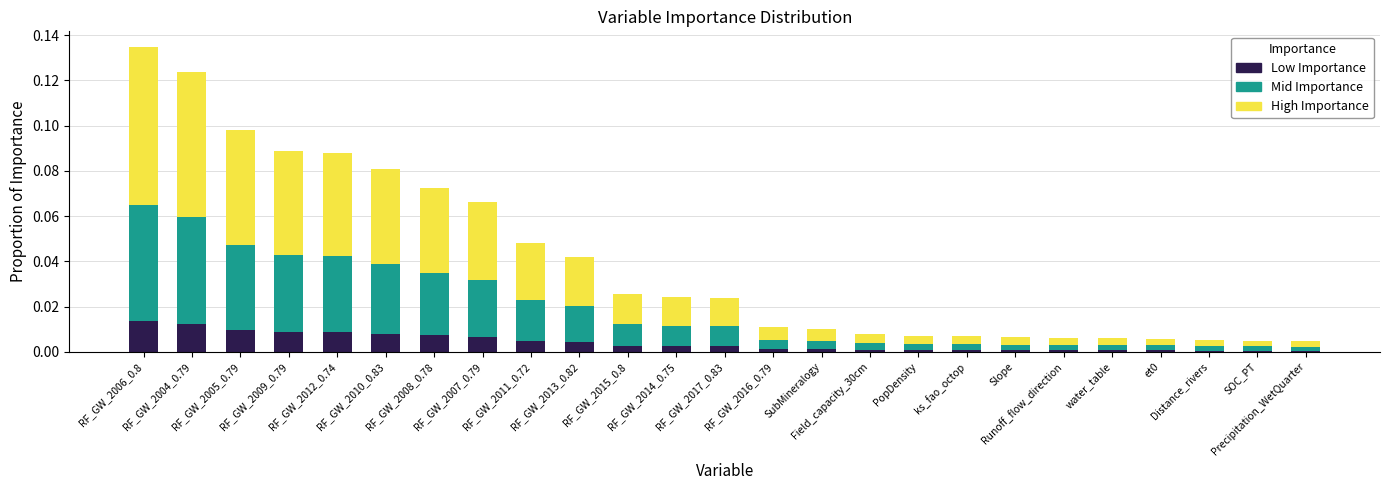

How many bars are there in total?

25